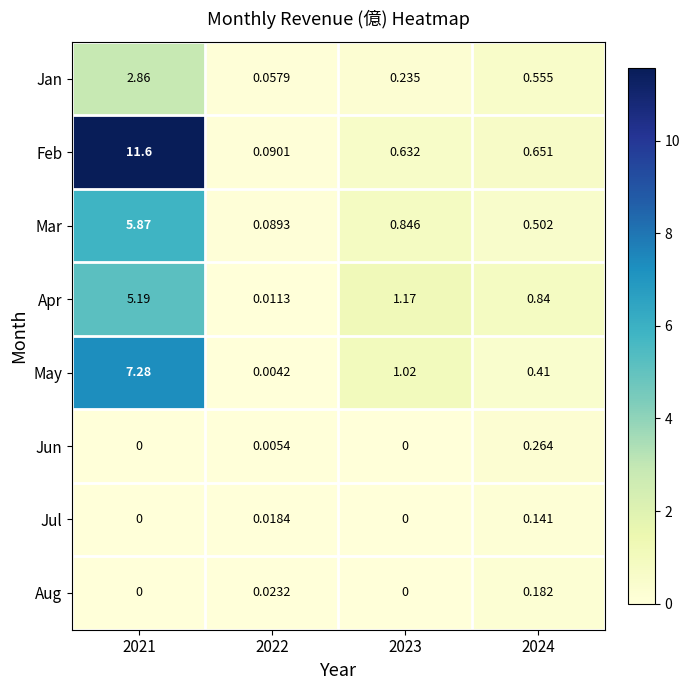

Rank the series by their maximum value, from highest to lowest.

Feb, May, Mar, Apr, Jan, Jun, Aug, Jul